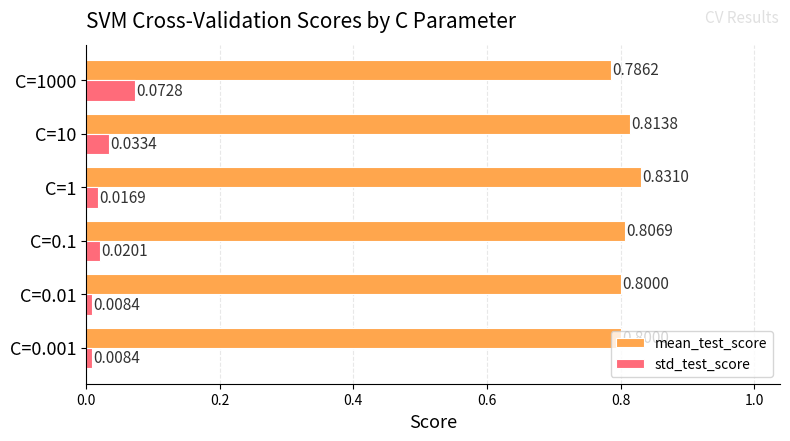

What is the maximum value shown in the chart?

0.8